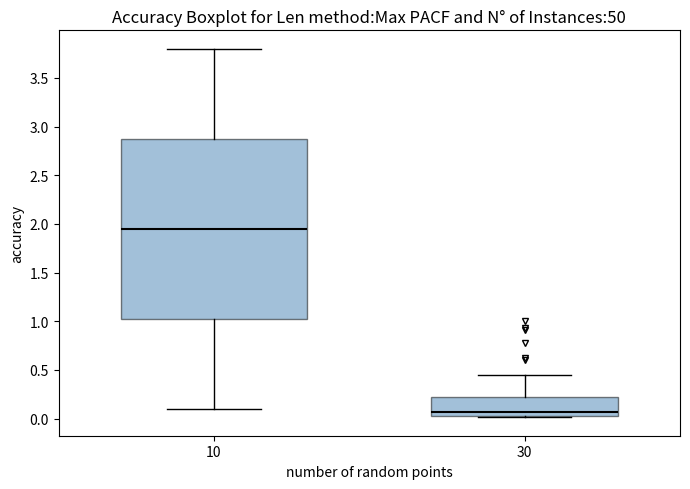

Which box's median line is the lowest?

30